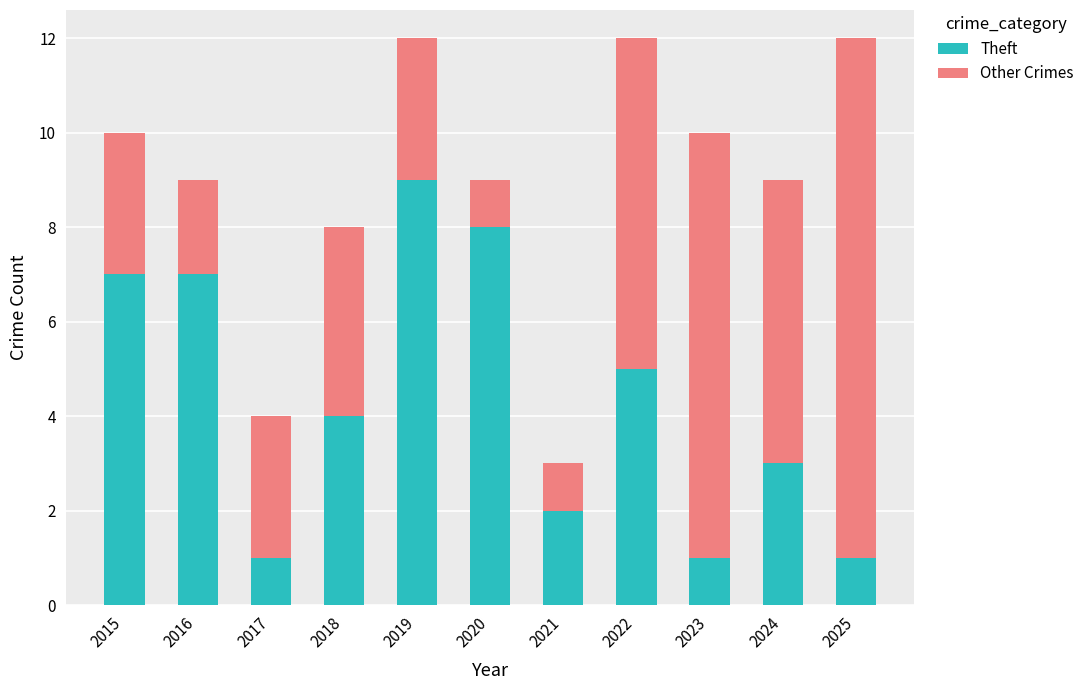

Reading left to right, what are the values for Theft?

2015=7	2016=7	2017=1	2018=4	2019=9	2020=8	2021=2	2022=5	2023=1	2024=3	2025=1